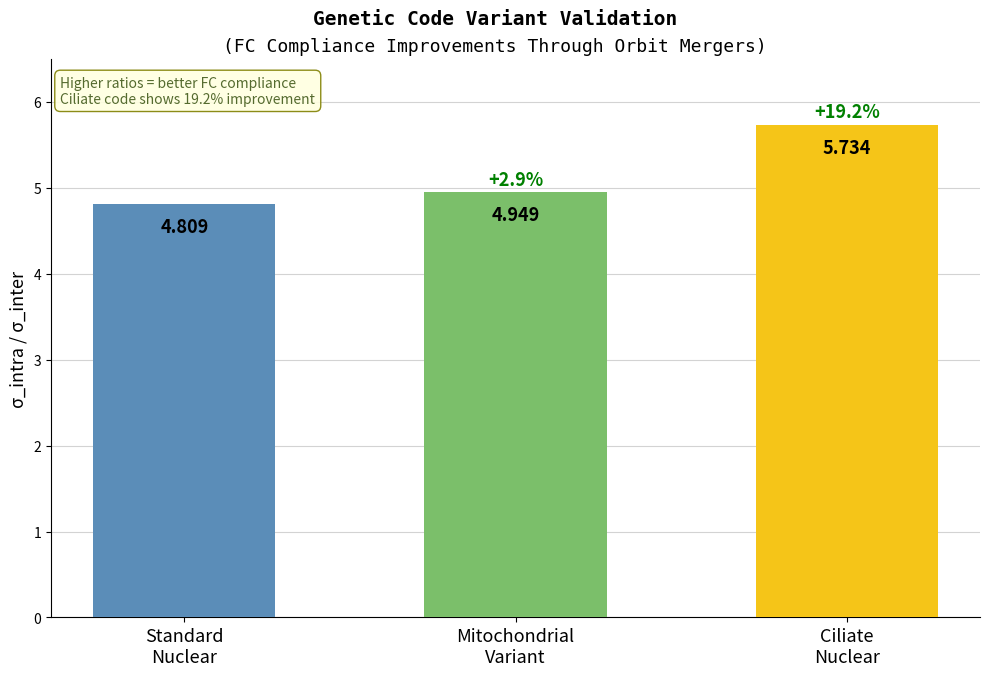

What is the value of the 1st bar from the left?

4.8